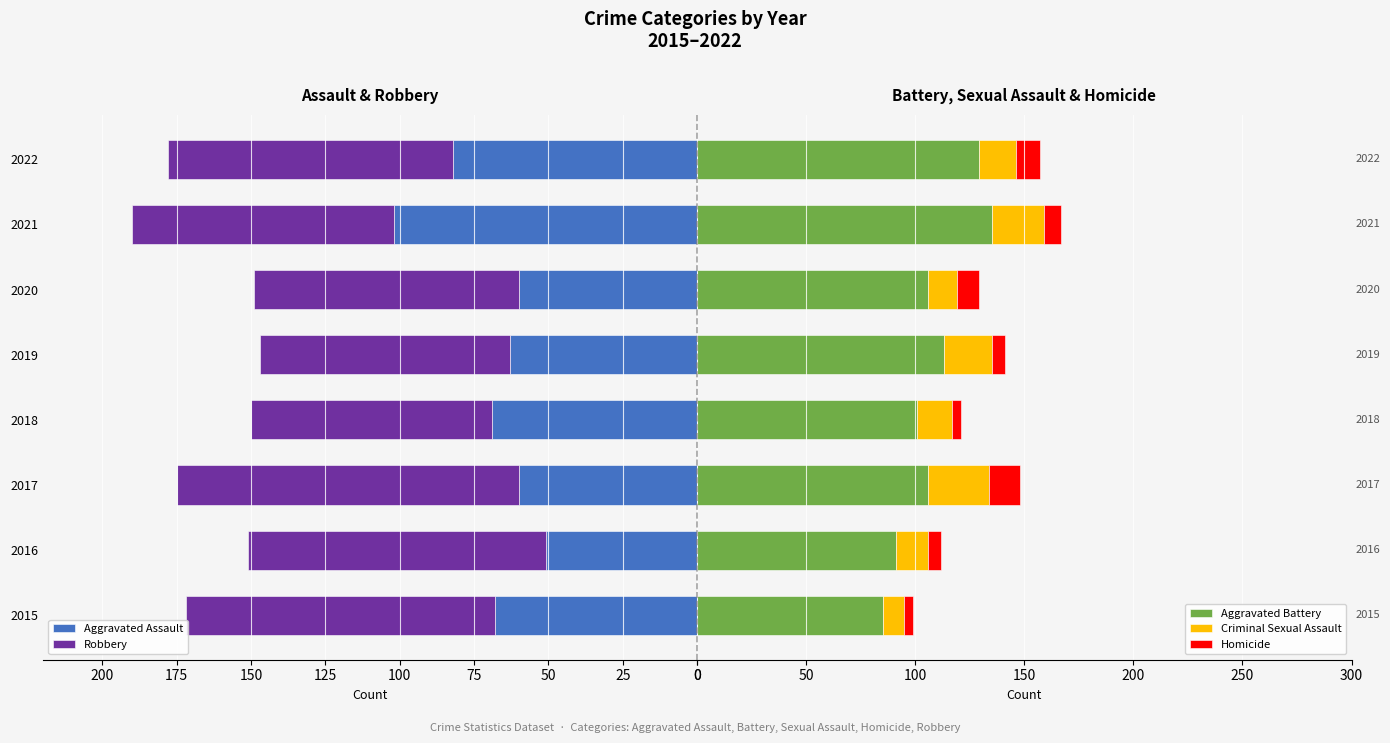

What is the difference between the maximum and minimum values in the Homicide series?

10